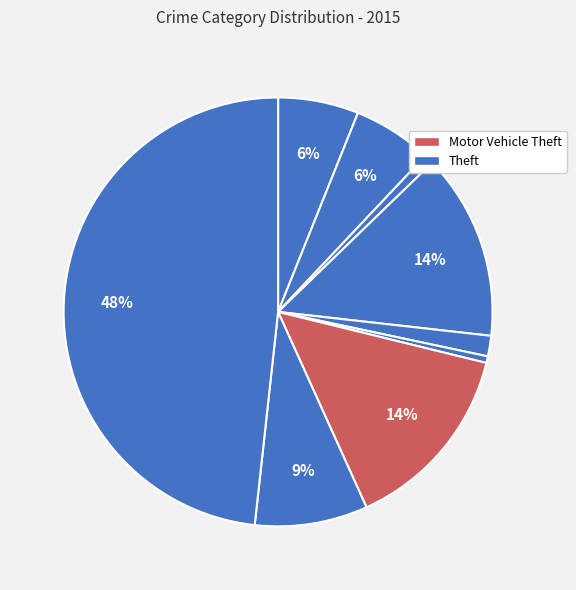

How many segments does this pie chart have?

9